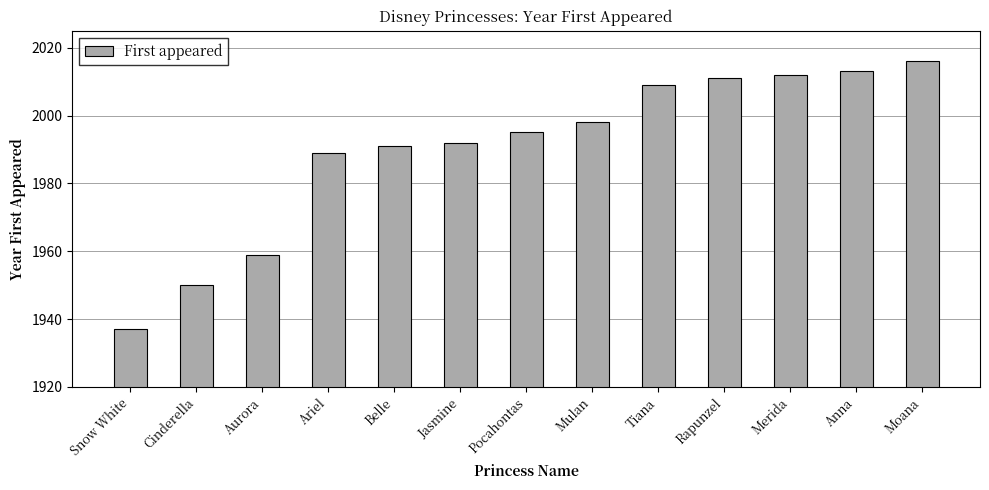

What is the ratio of the value at Merida to the value at Tiana?

1.0